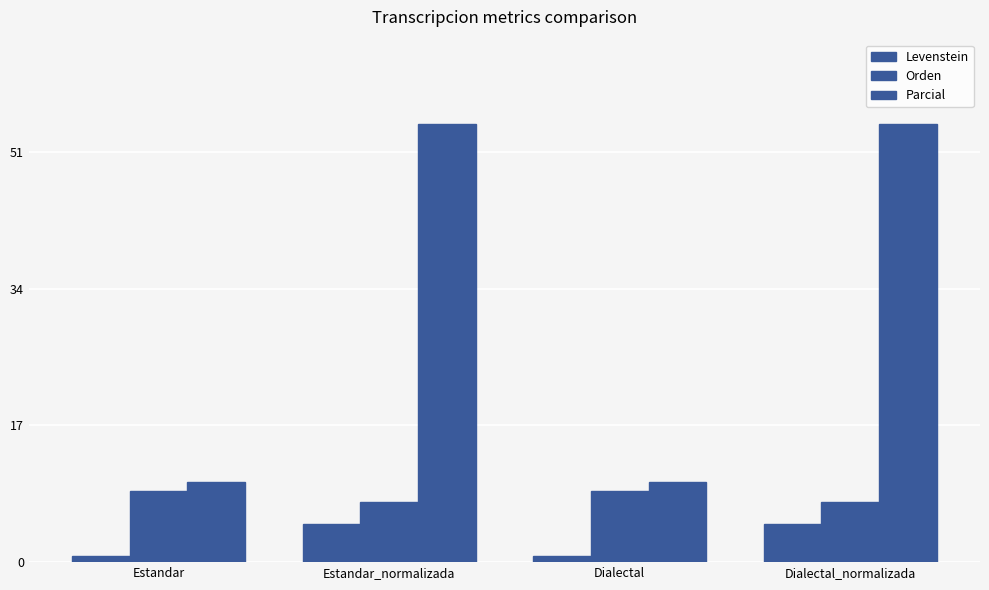

Reading left to right, what are all the values shown in this chart?

Levenstein: Estandar=0.8	Estandar_normalizada=4.7	Dialectal=0.8	Dialectal_normalizada=4.7
Orden: Estandar=8.9	Estandar_normalizada=7.5	Dialectal=8.9	Dialectal_normalizada=7.5
Parcial: Estandar=10.0	Estandar_normalizada=54.5	Dialectal=10.0	Dialectal_normalizada=54.5